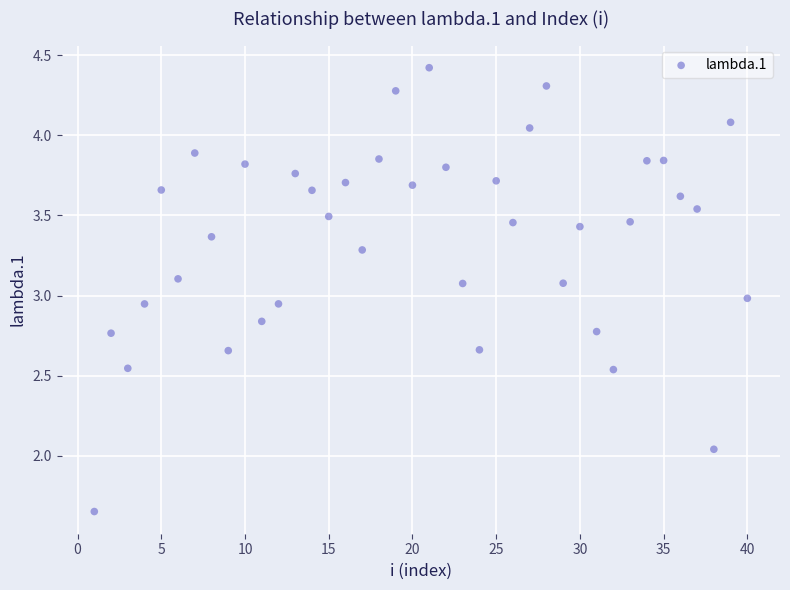

What is the range of X values (max minus min)?

39.0